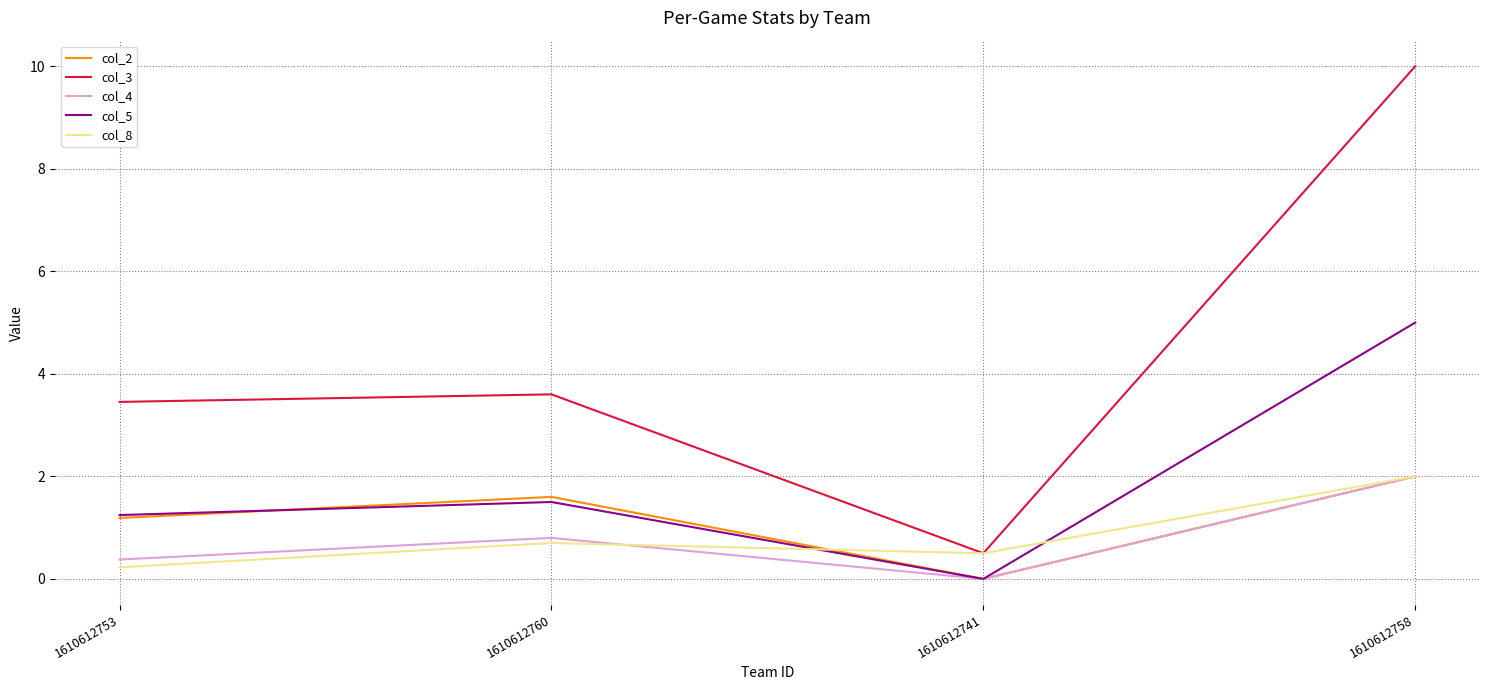

What position from the right is 1610612758?

1